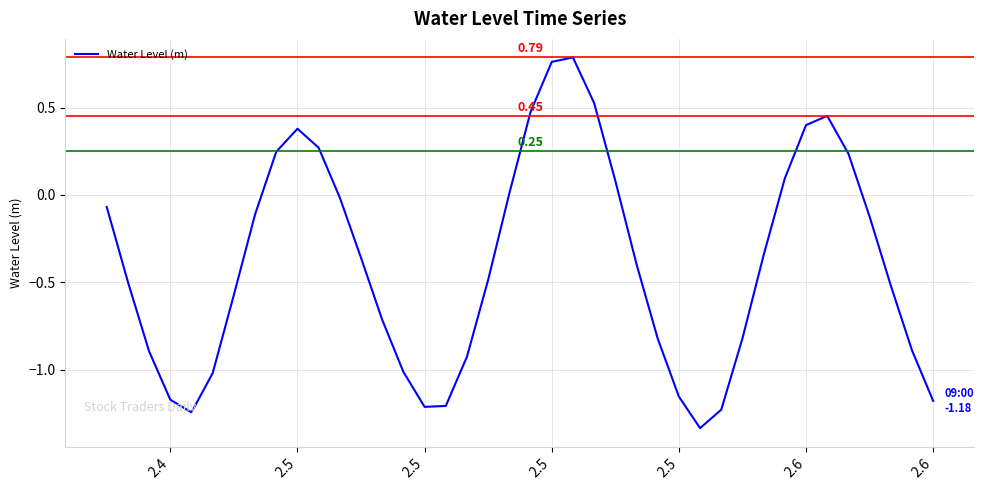

How many positive values are there?

13